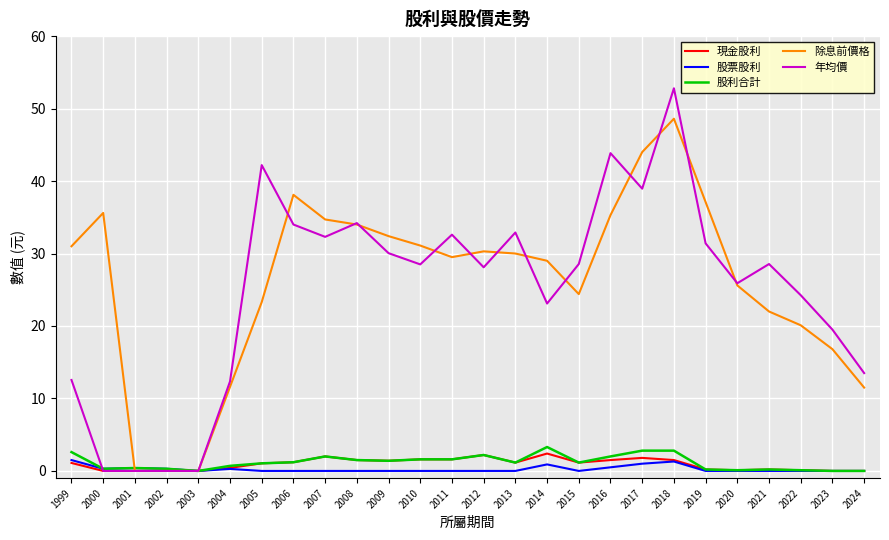

Which series has the widest spread of values?

年均價